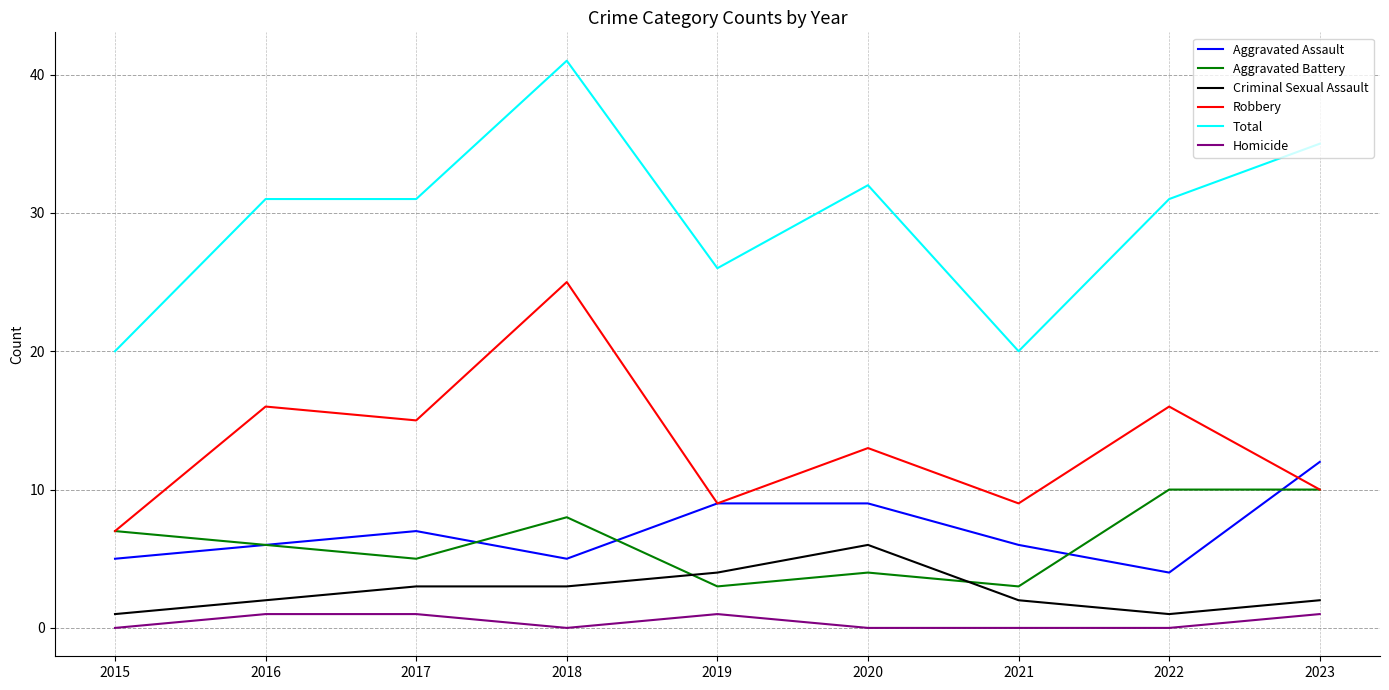

What is the maximum value for Homicide?

1